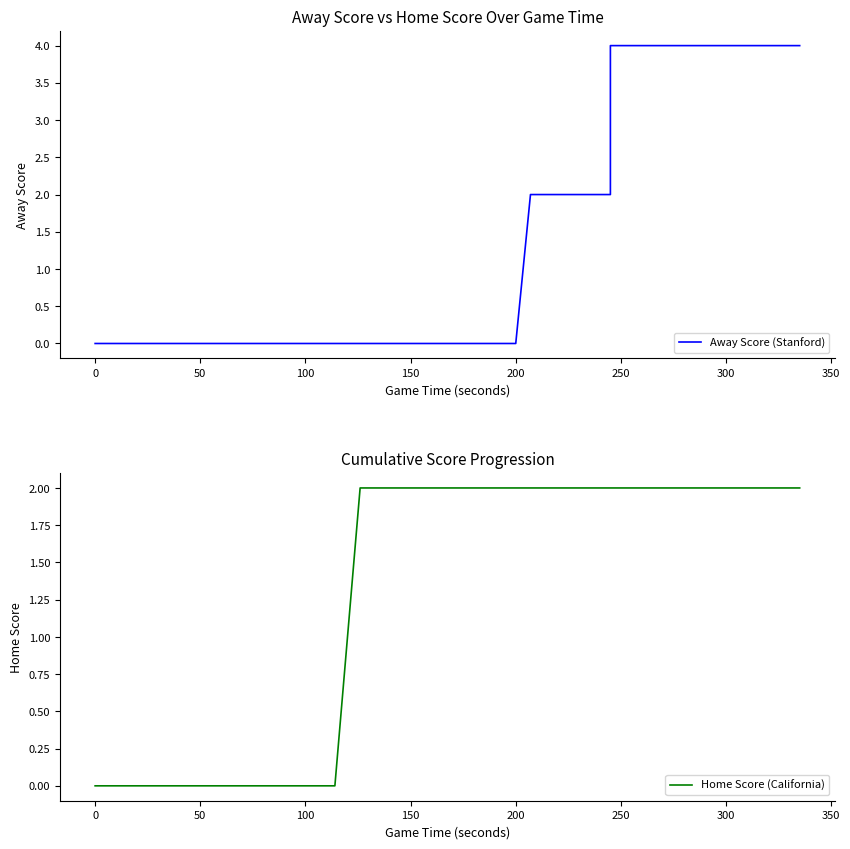

What is the maximum value for Home Score (California)?

2